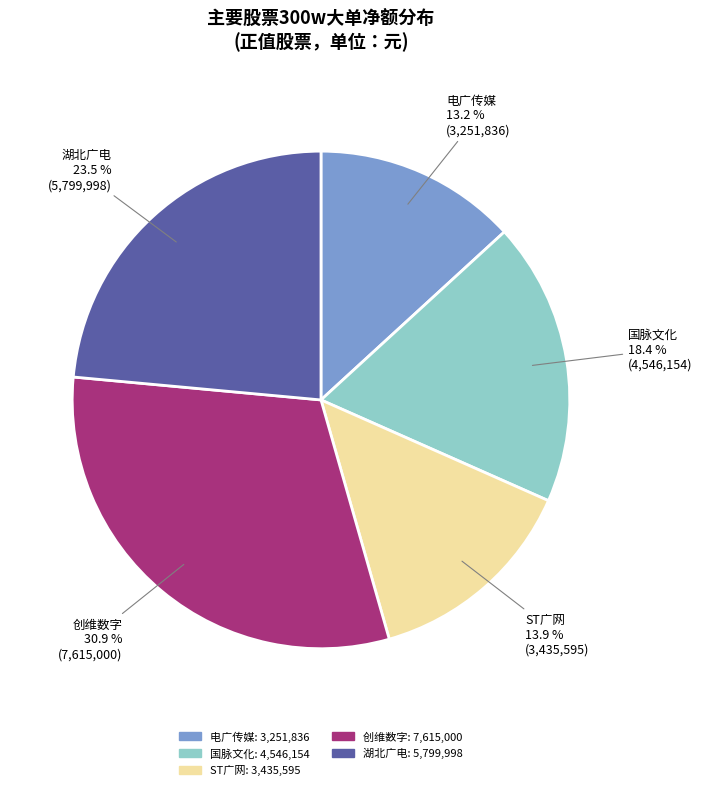

Is there any slice that represents more than half of the pie?

No